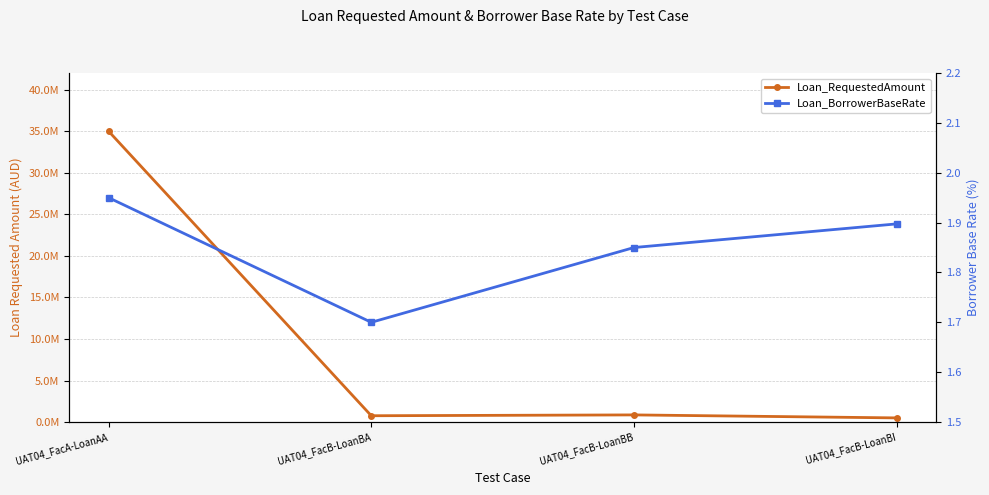

What is the difference between the highest and lowest values at UAT04_FacB-LoanBI?

499998.1